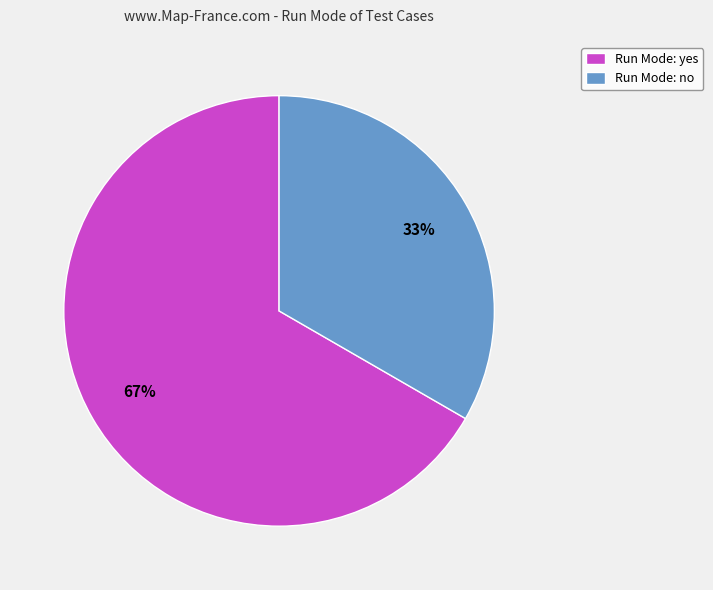

Is it true that Run Mode: yes is 67% of the pie?

True